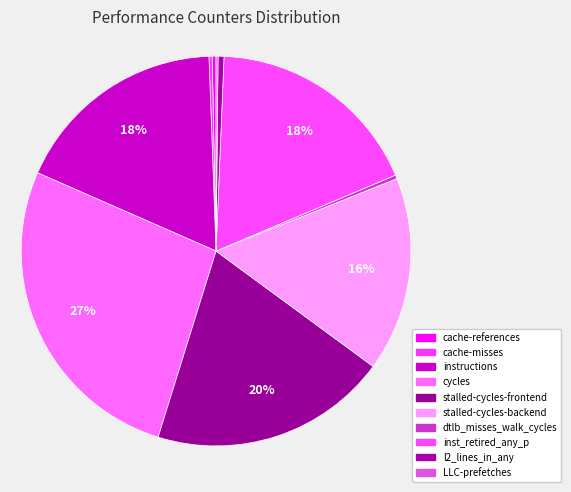

How many segments does this pie chart have?

10